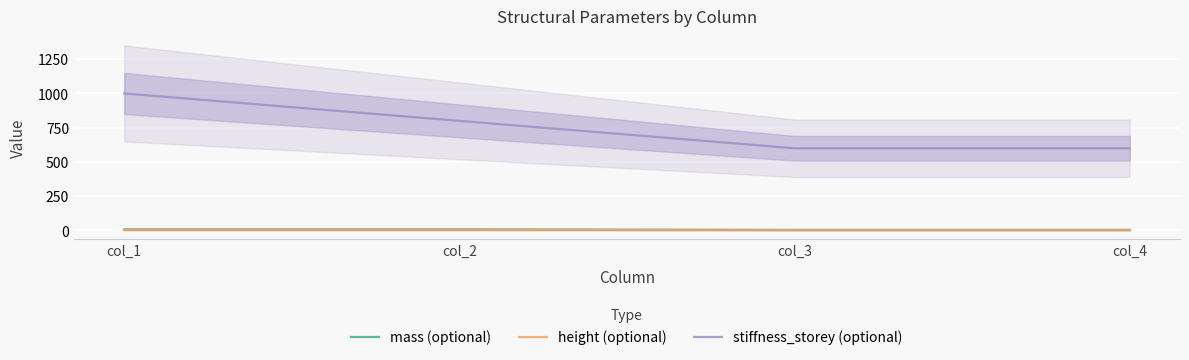

What is the spread (max minus min) of values at col_2?

796